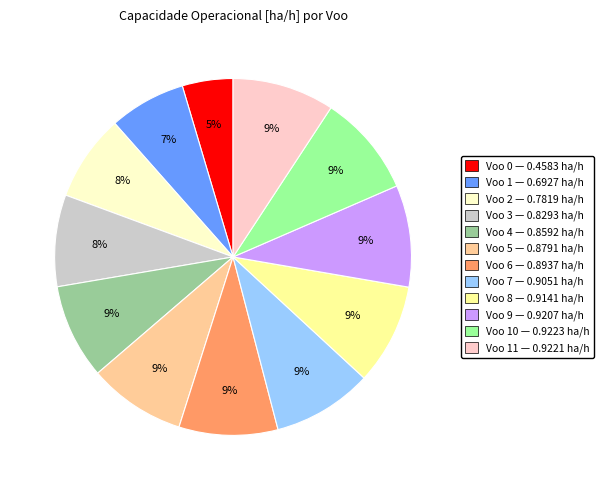

Is there a majority slice in this chart?

No